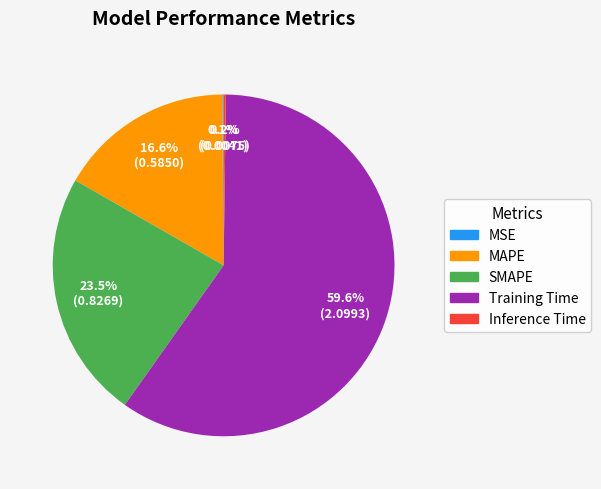

Which slice is the largest?

Training Time